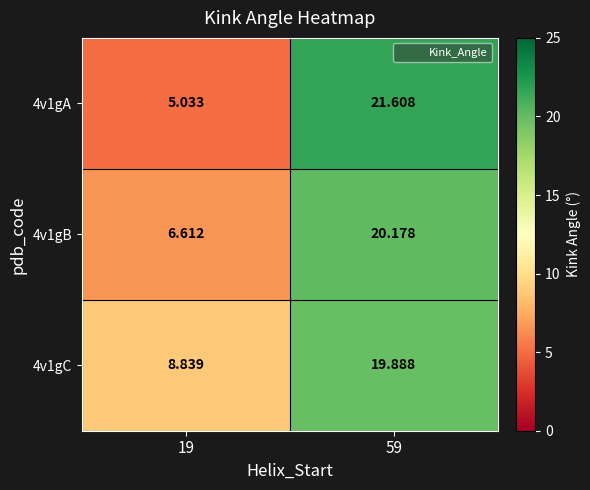

At which category is the sum across all series the highest?

59